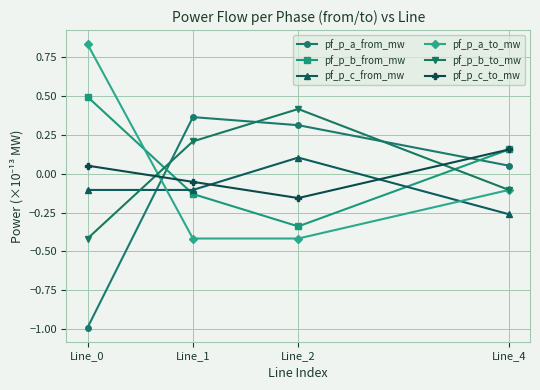

At which label does pf_p_c_to_mw first exceed 0?

Line_0